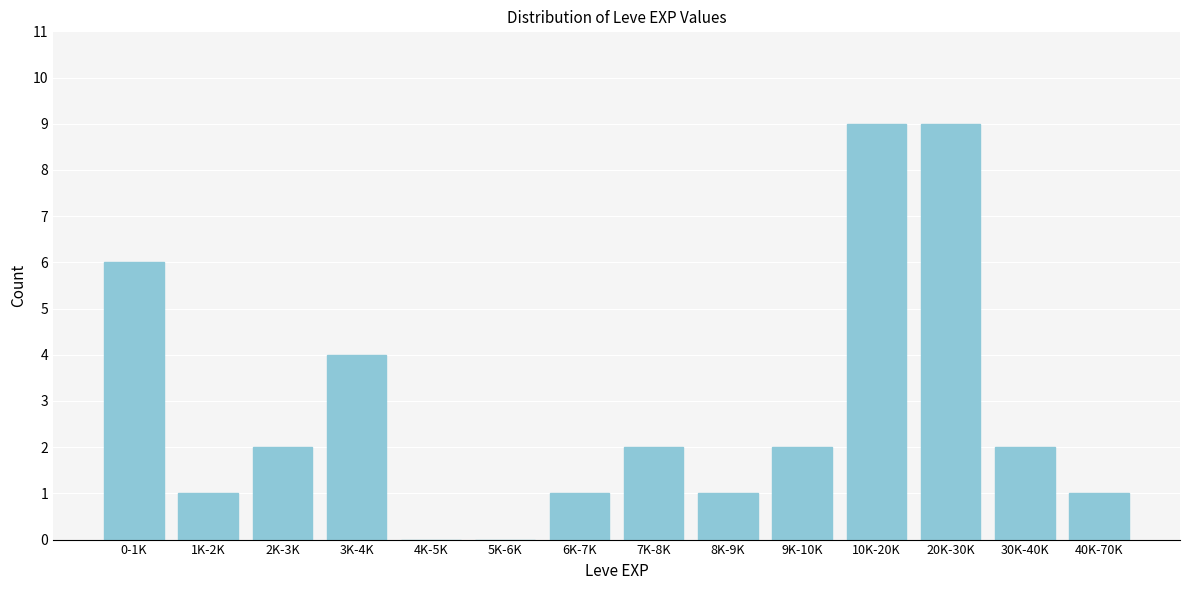

Reading right to left, transcribe all the data shown in this chart.

40K-70K=1	30K-40K=2	20K-30K=9	10K-20K=9	9K-10K=2	8K-9K=1	7K-8K=2	6K-7K=1	5K-6K=0	4K-5K=0	3K-4K=4	2K-3K=2	1K-2K=1	0-1K=6